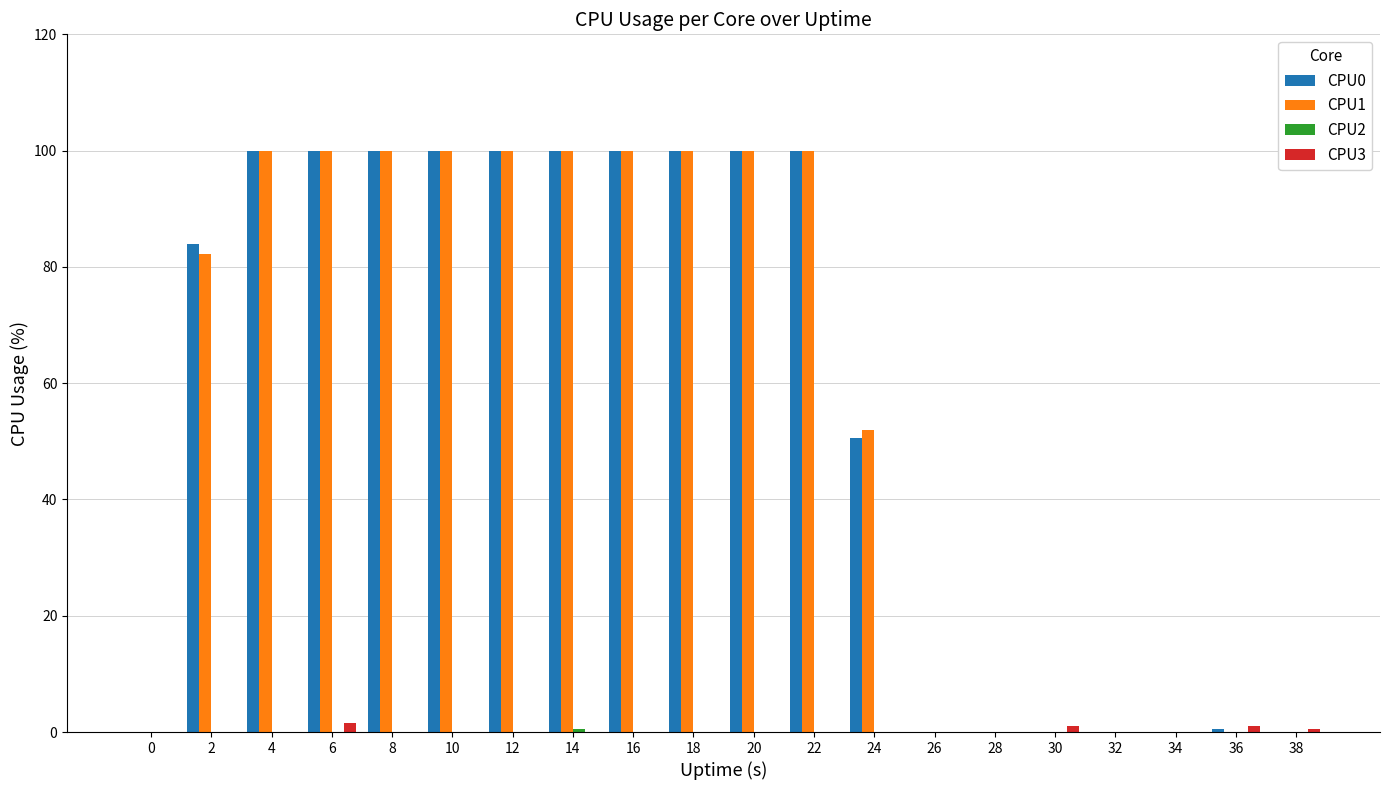

True or false: CPU1 has a value of 0.0 at 30.

True